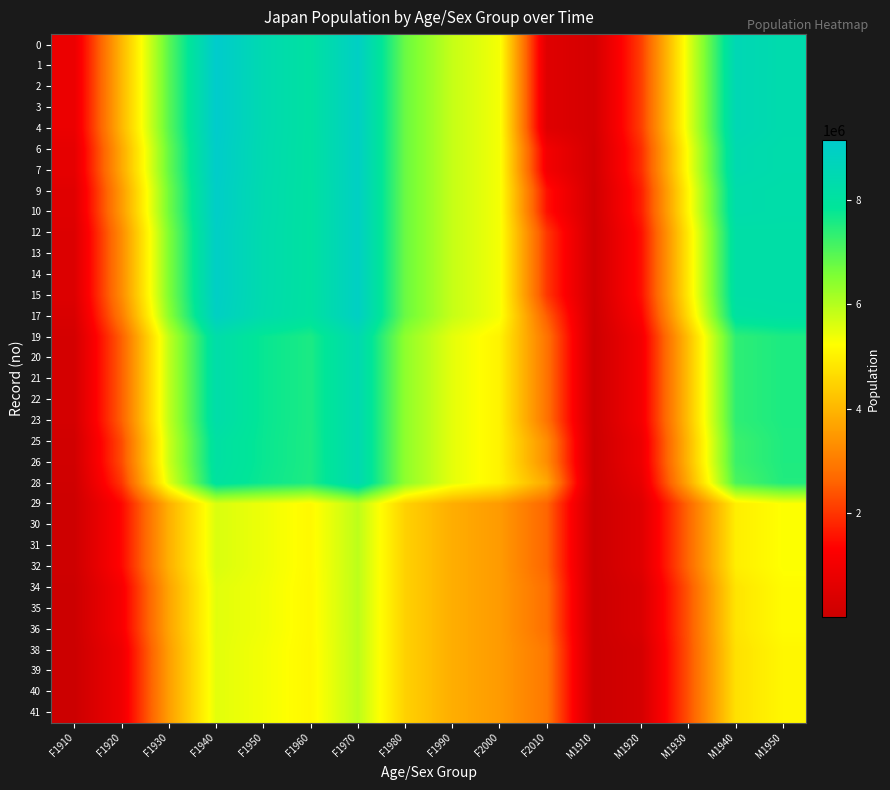

Between M1920 and F2010, which is larger?

M1920